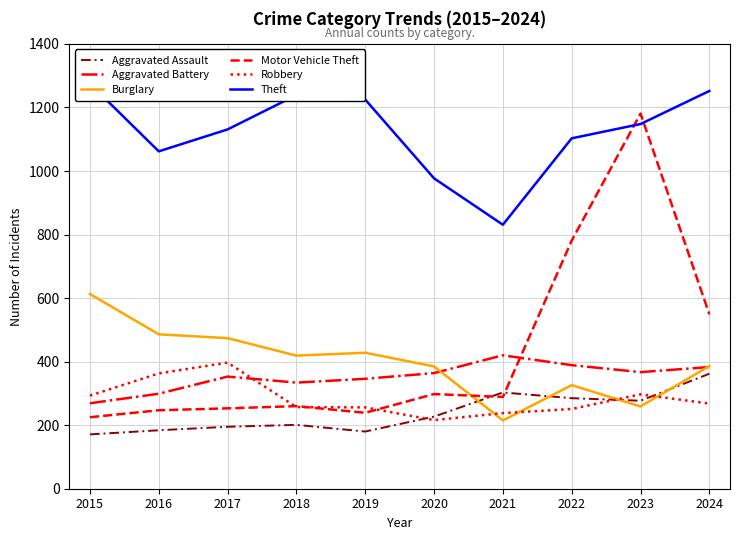

What is the highest value of the Theft series?

1275